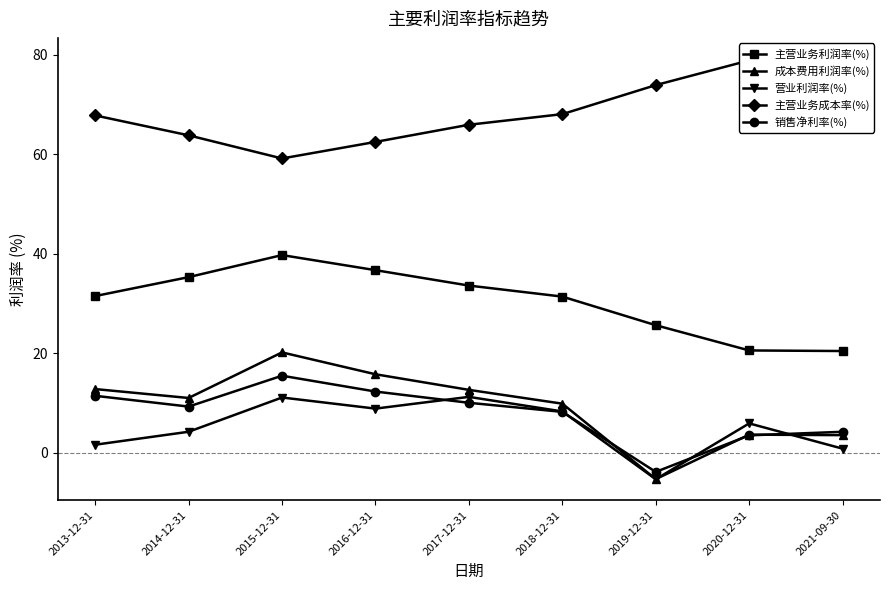

What is the value of the 主营业务利润率(%) point at the 4th from the left?

36.7